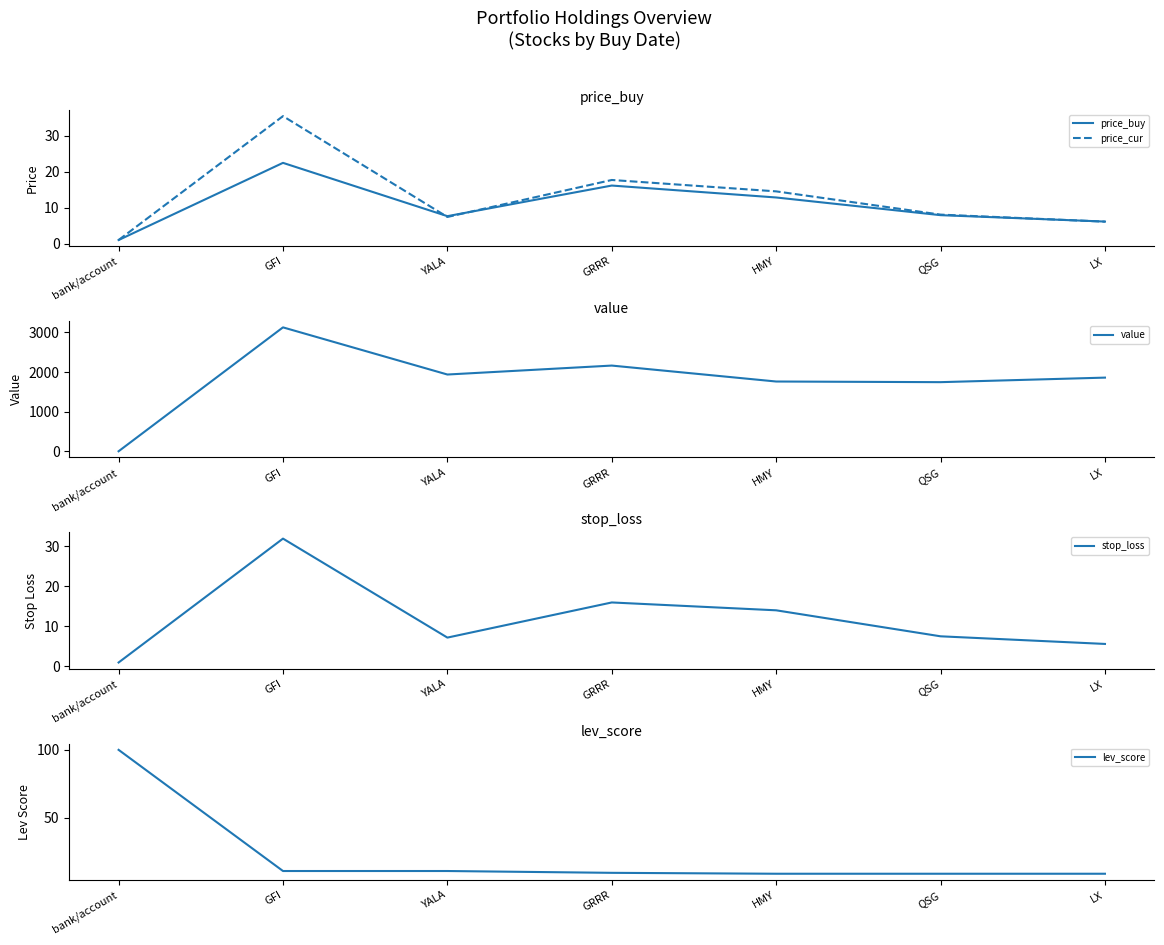

Where does the price_buy series first go above 7?

GFI